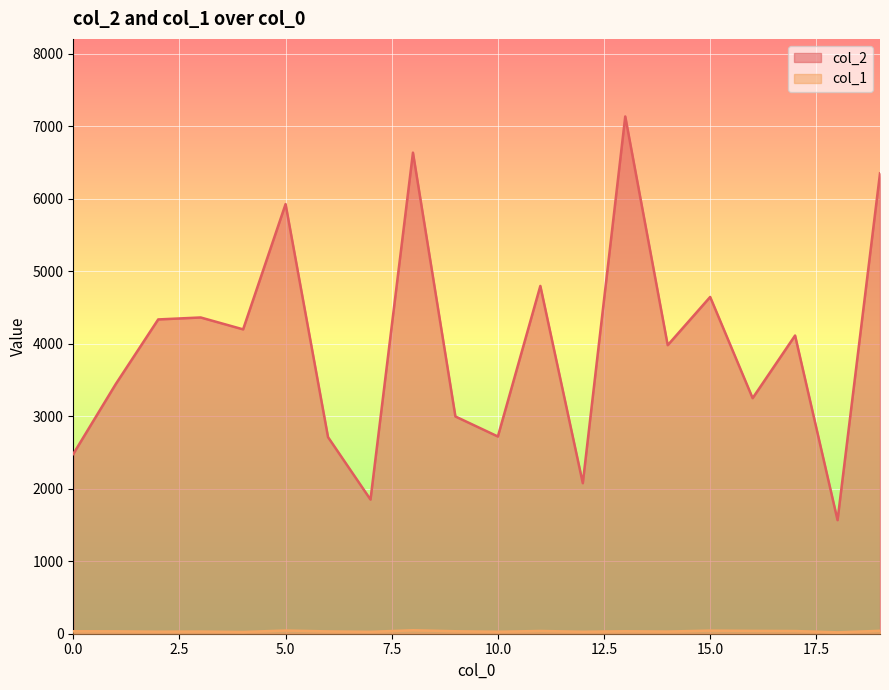

Between 2 and 16, which series saw the biggest shift?

col_2